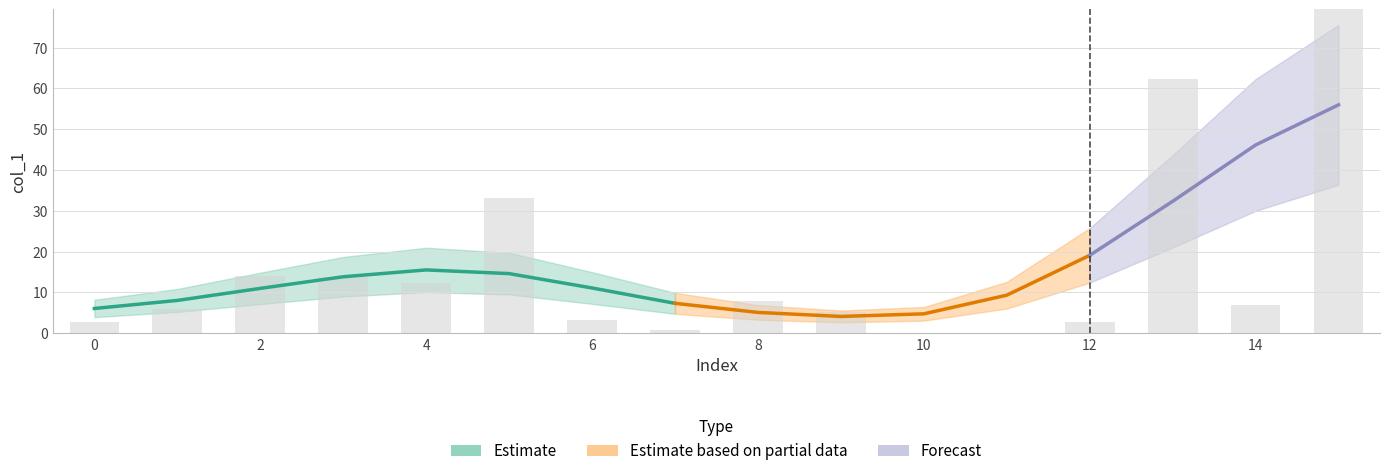

What is the ratio of the value at 6 to the value at 3?

0.2